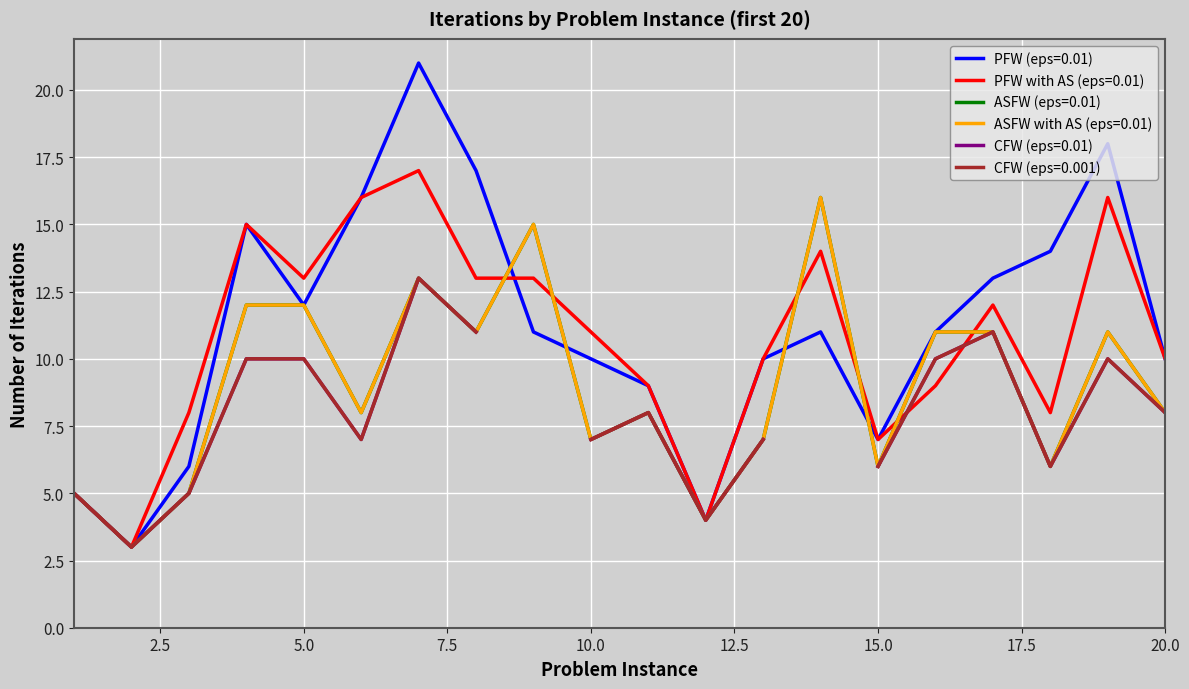

Where is PFW (eps=0.01) nearest to the value 12?

5.0